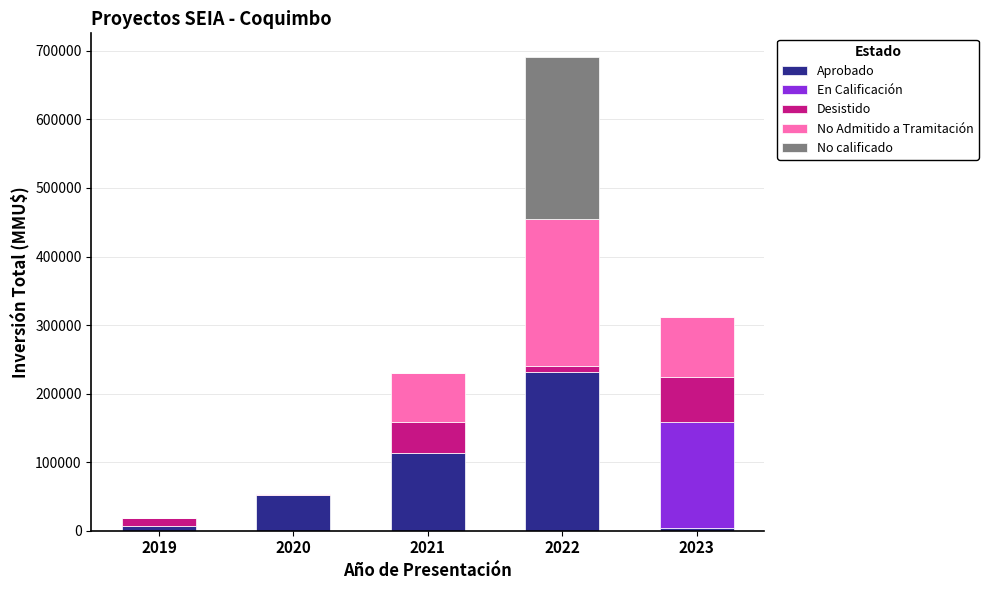

What is the highest value of the Aprobado series?

231000